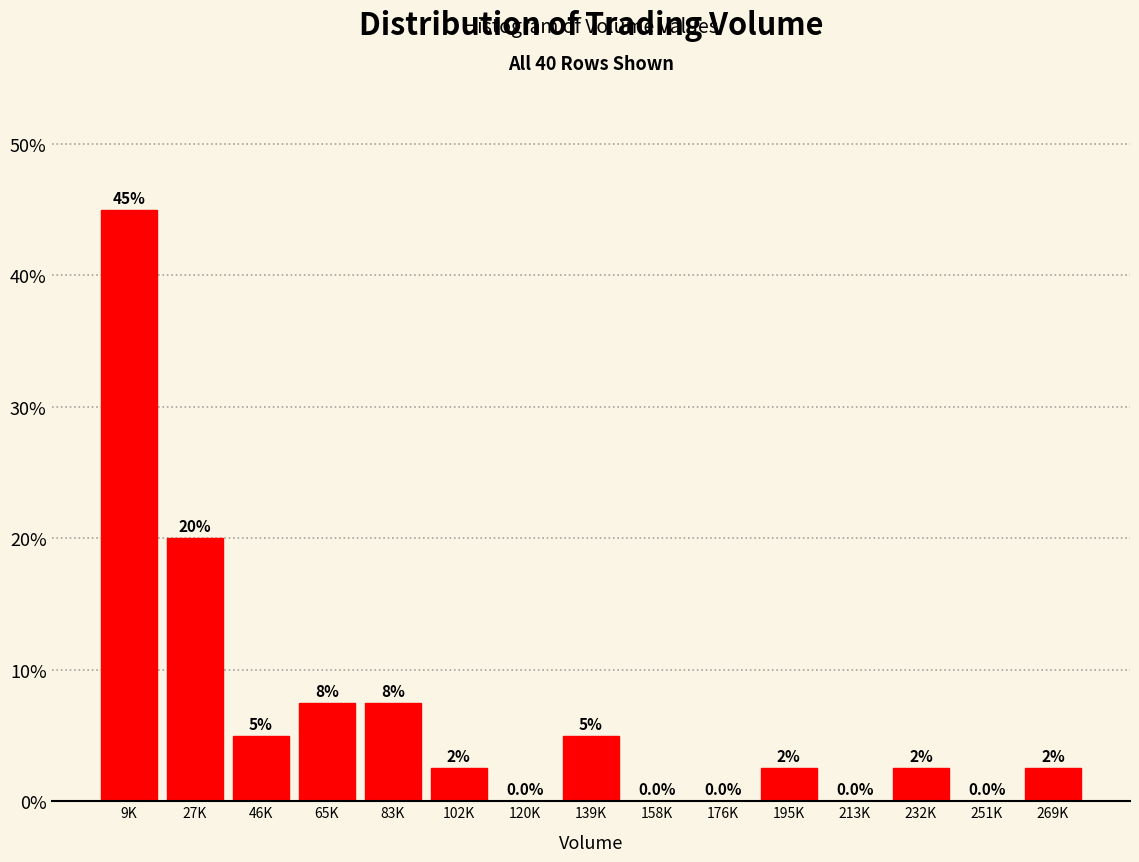

Reading right to left, transcribe all the data shown in this chart.

269K=2.5	251K=0.0	232K=2.5	213K=0.0	195K=2.5	176K=0.0	158K=0.0	139K=5.0	120K=0.0	102K=2.5	83K=7.5	65K=7.5	46K=5.0	27K=20.0	9K=45.0